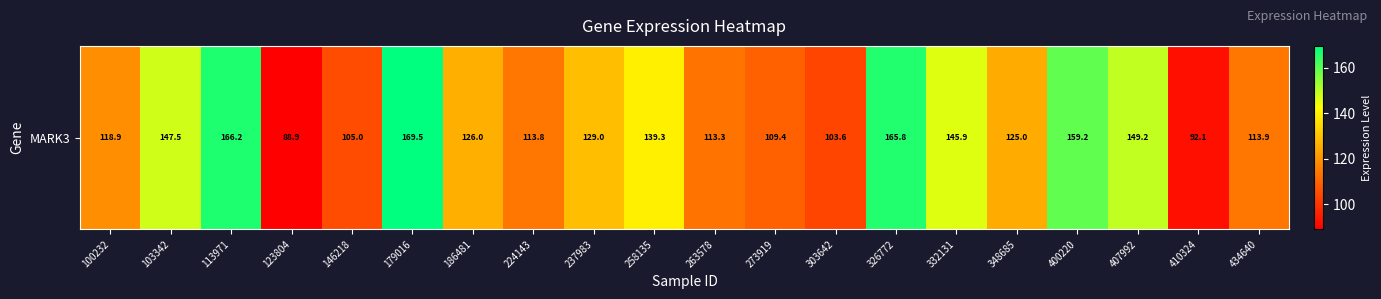

What is the approximate value at 113971?

166.2